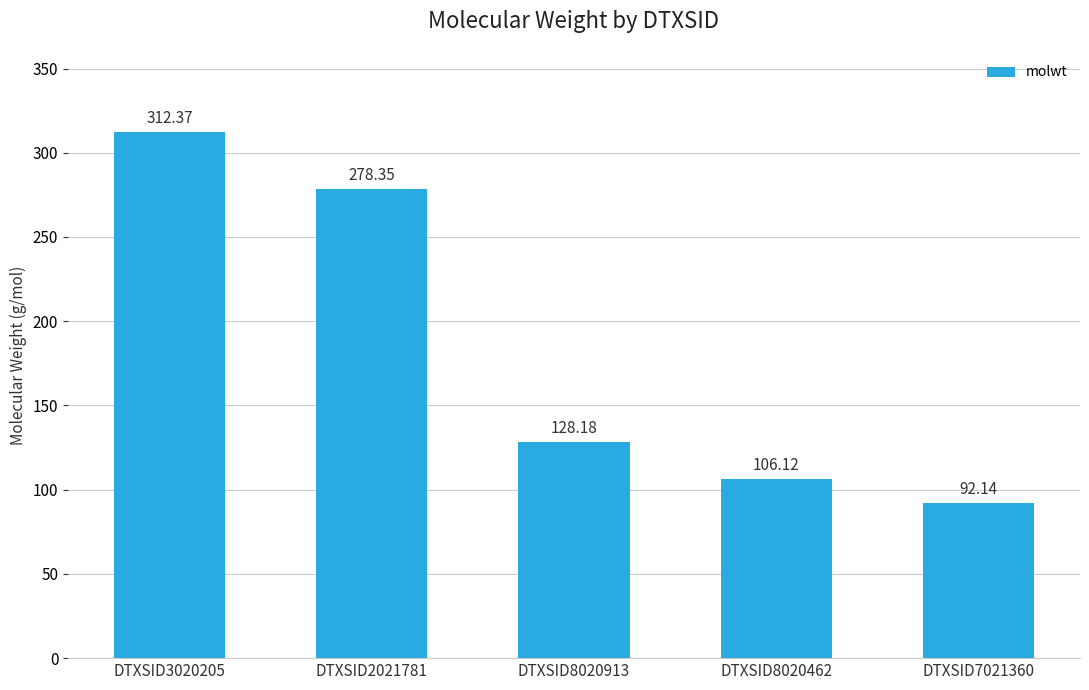

The chart shows a value of 117.1 at DTXSID3020205. True or false?

False